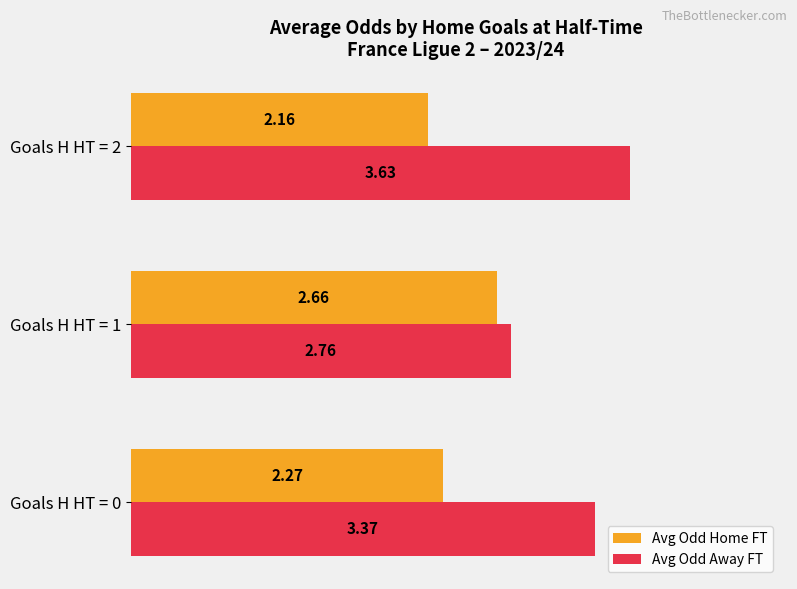

What is the average value of the Avg Odd Home FT series?

2.4